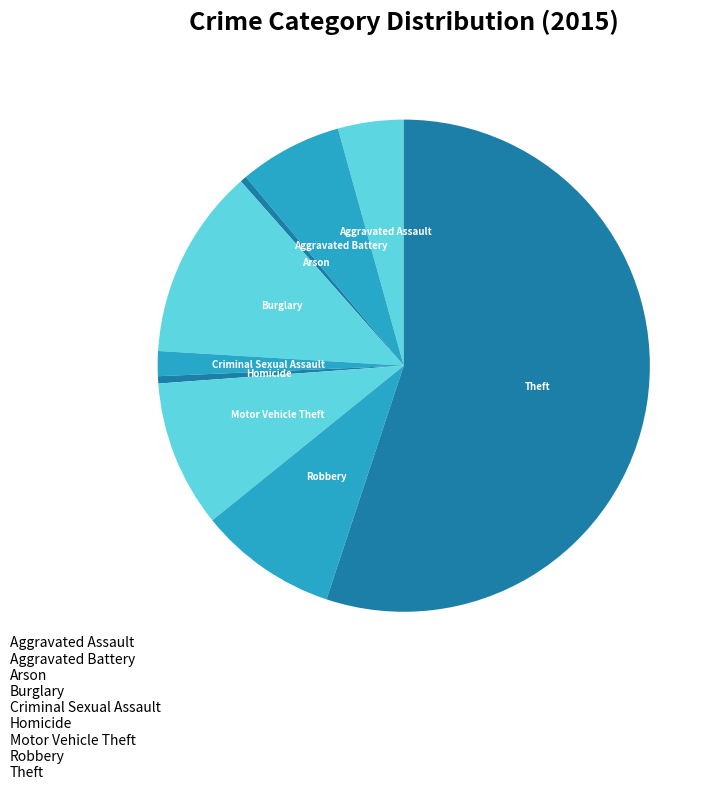

What is the majority slice?

Theft